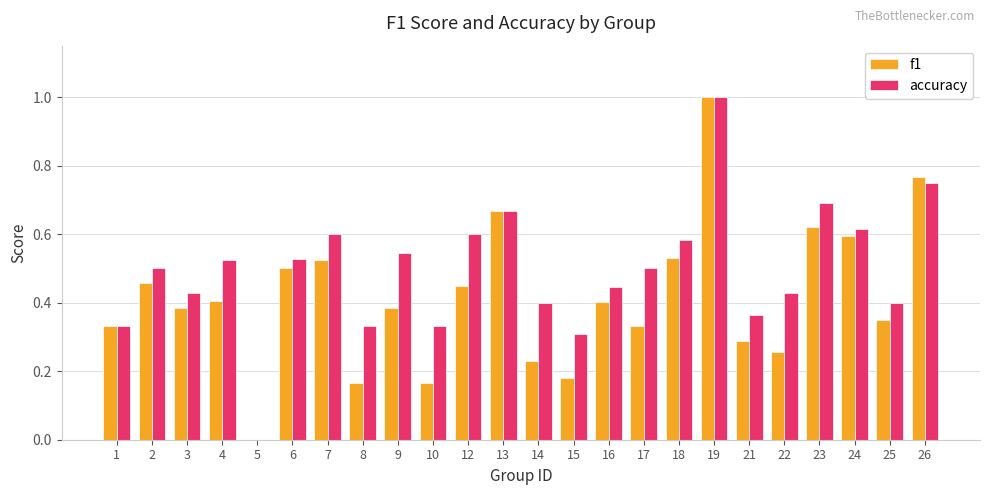

The value of accuracy at 9 is 0.5. True or false?

True